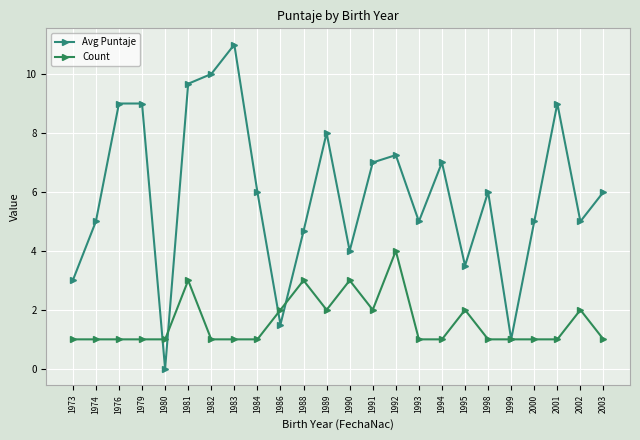

How many lines are shown in the chart?

2